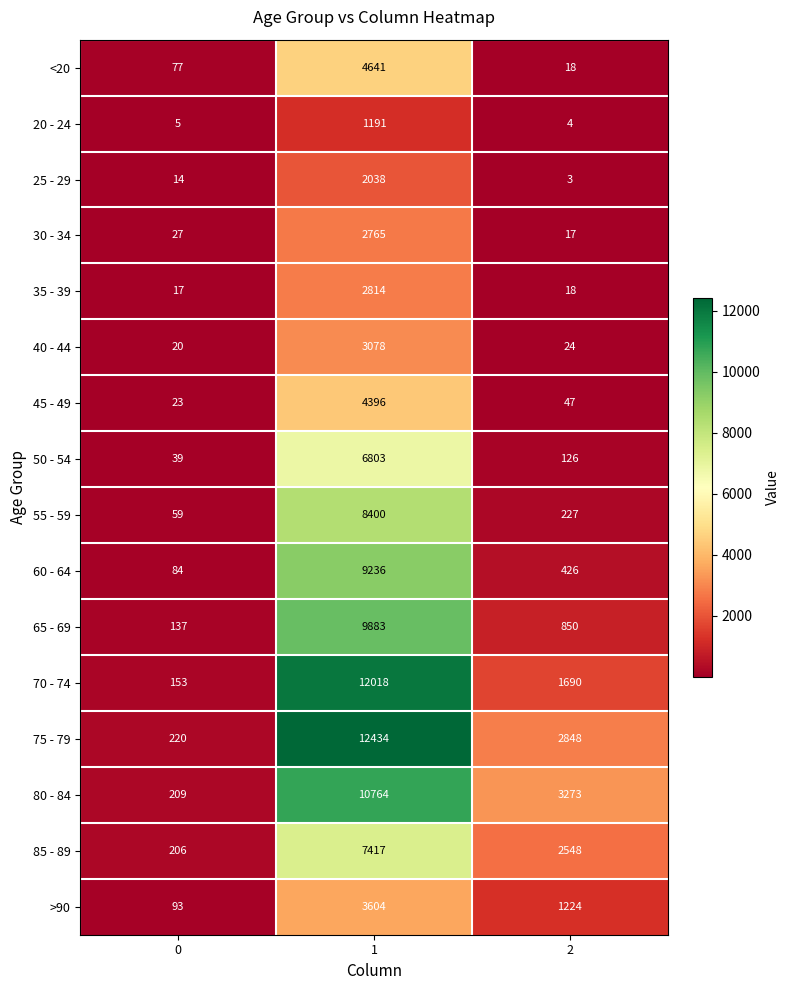

The value of 70 - 74 at 2 is 1690. True or false?

True